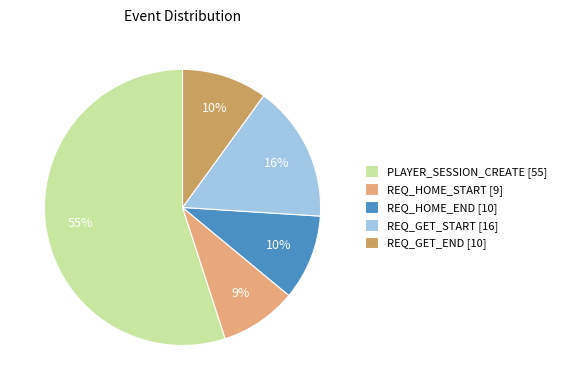

Is there a majority slice in this chart?

Yes